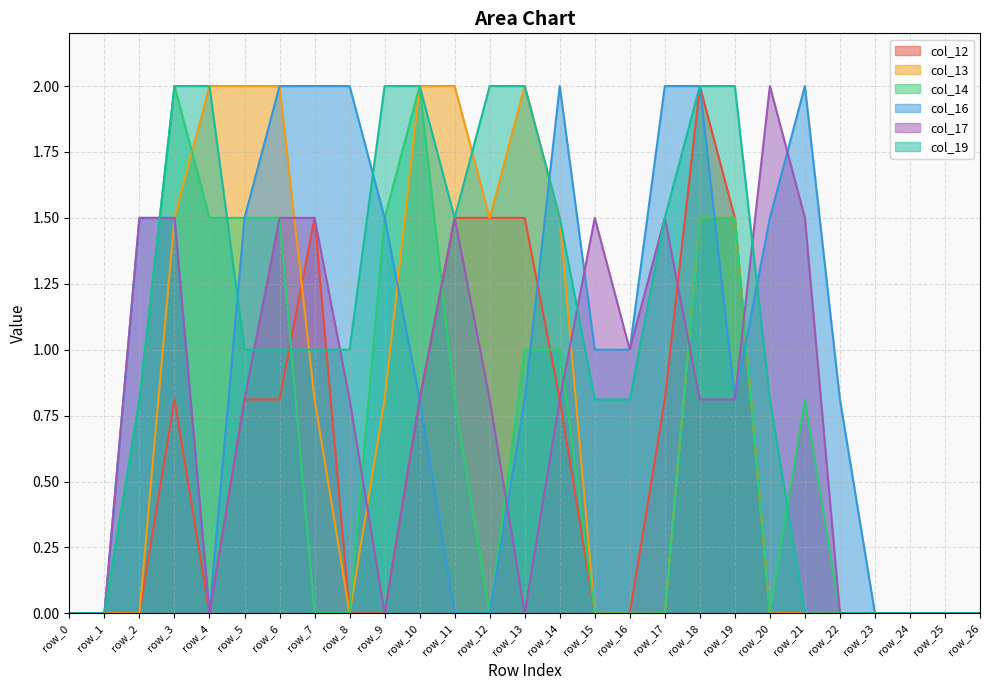

Between which two adjacent categories do col_19 and col_17 first intersect?

row_2 and row_3